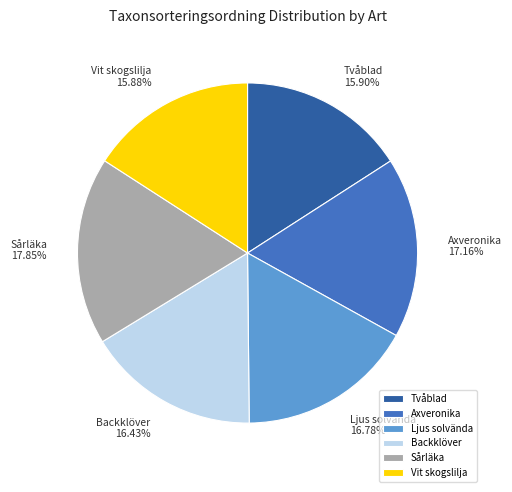

What percentage do Sårläka and Vit skogslilja together represent?

33.7%